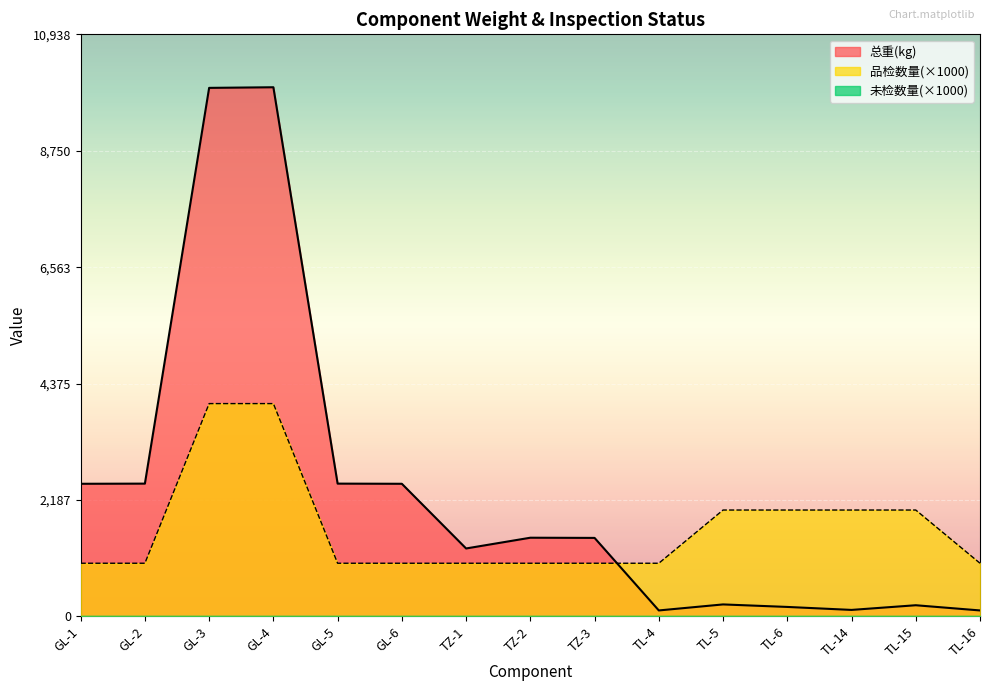

What is the difference between the maximum and minimum values in the 品检数量 series?

3000.0